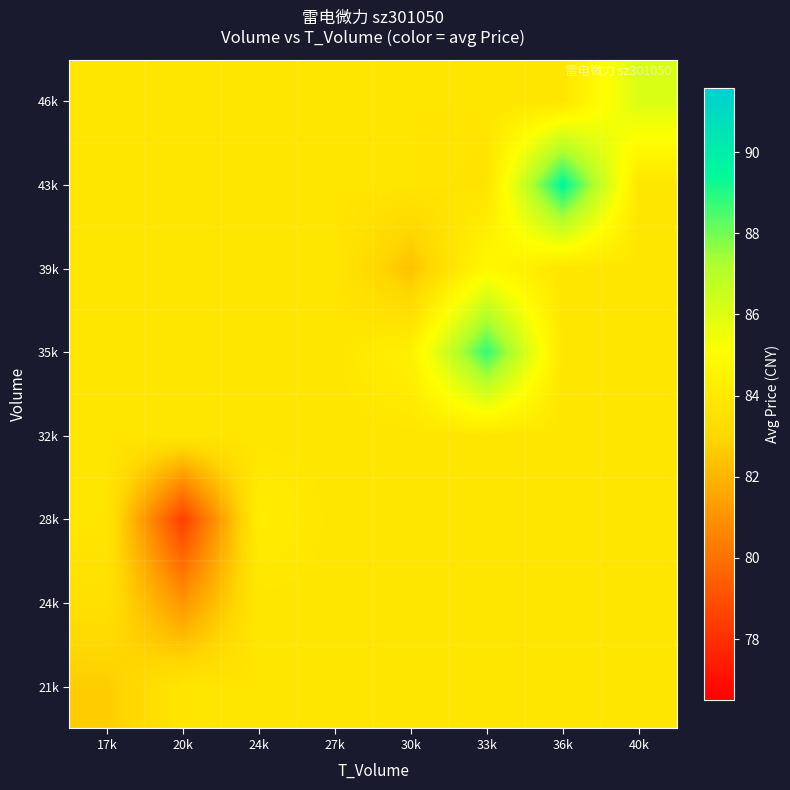

What is the spread (max minus min) of values at 36k?

5.8